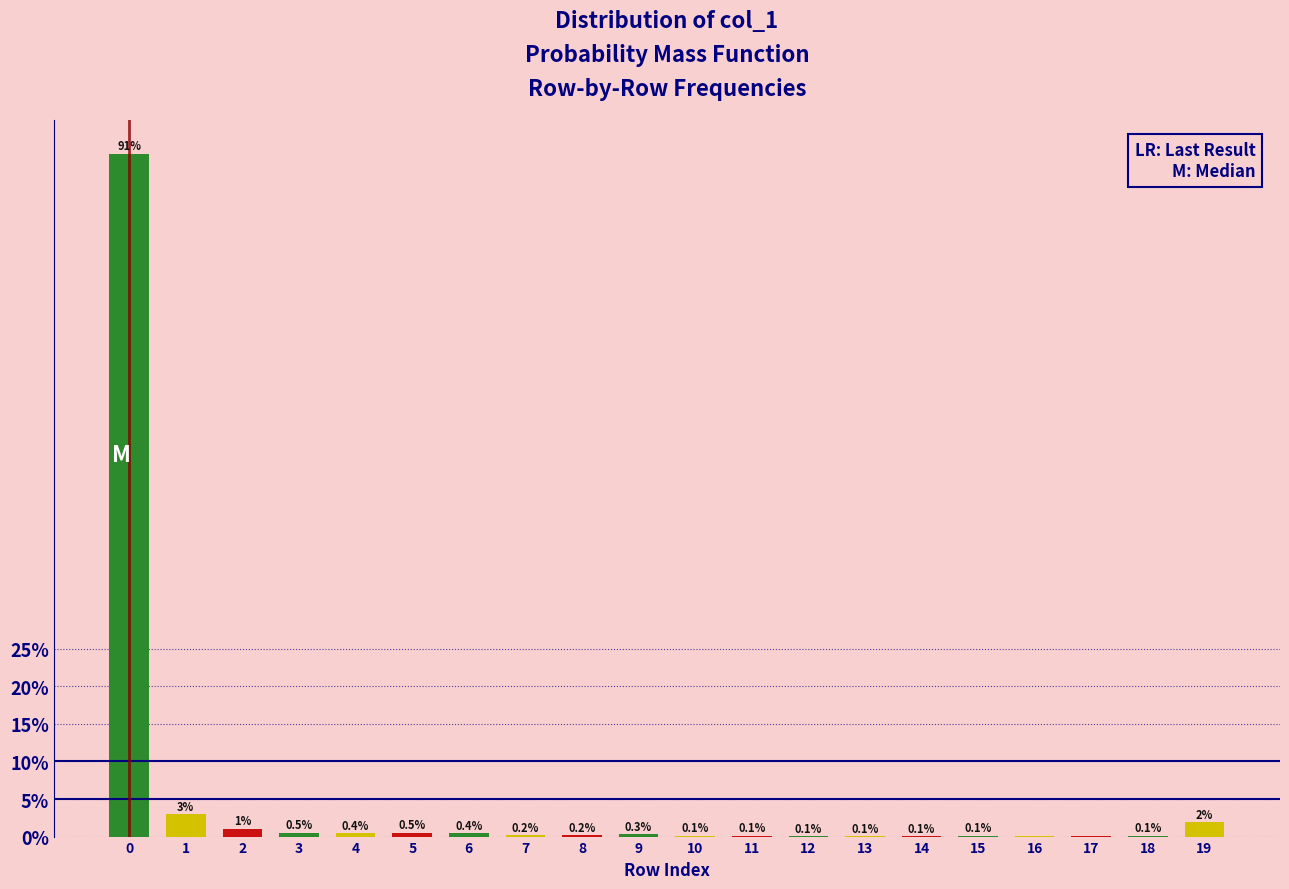

What is the change in value from 3 to 14?

-0.4